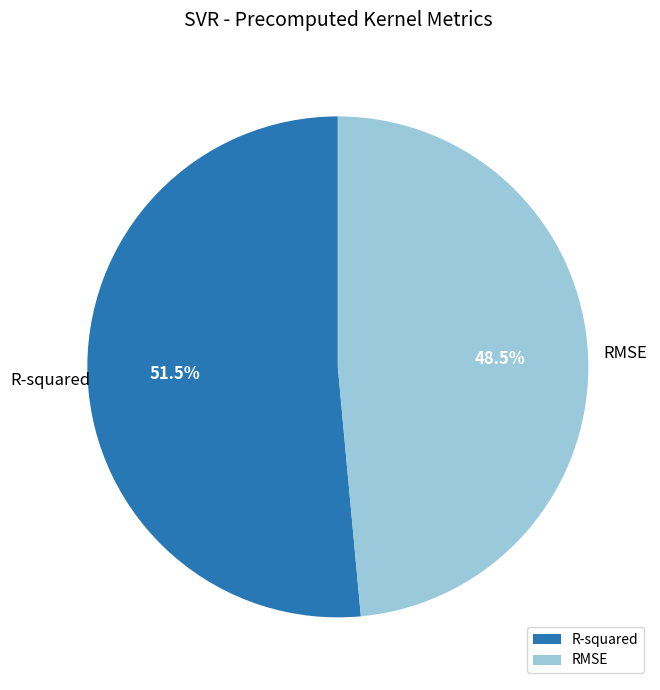

To the nearest percent, what is the difference between the largest and smallest slice percentages?

3%